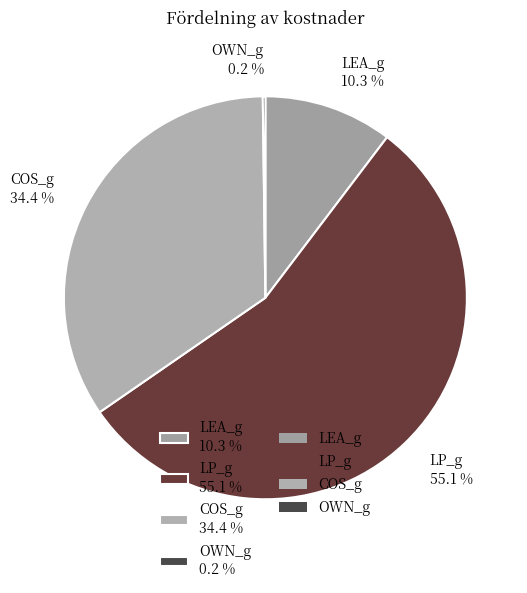

Is the sum of LP_g 55.1 % and LEA_g 10.3 % greater than half?

Yes